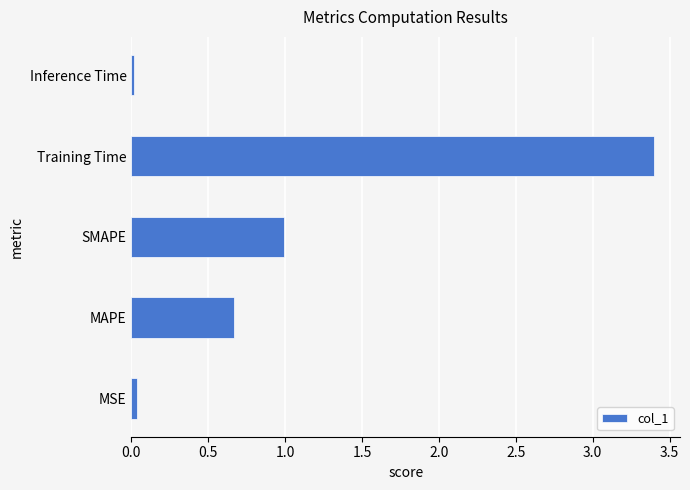

Which has a higher value, MSE or Training Time?

Training Time